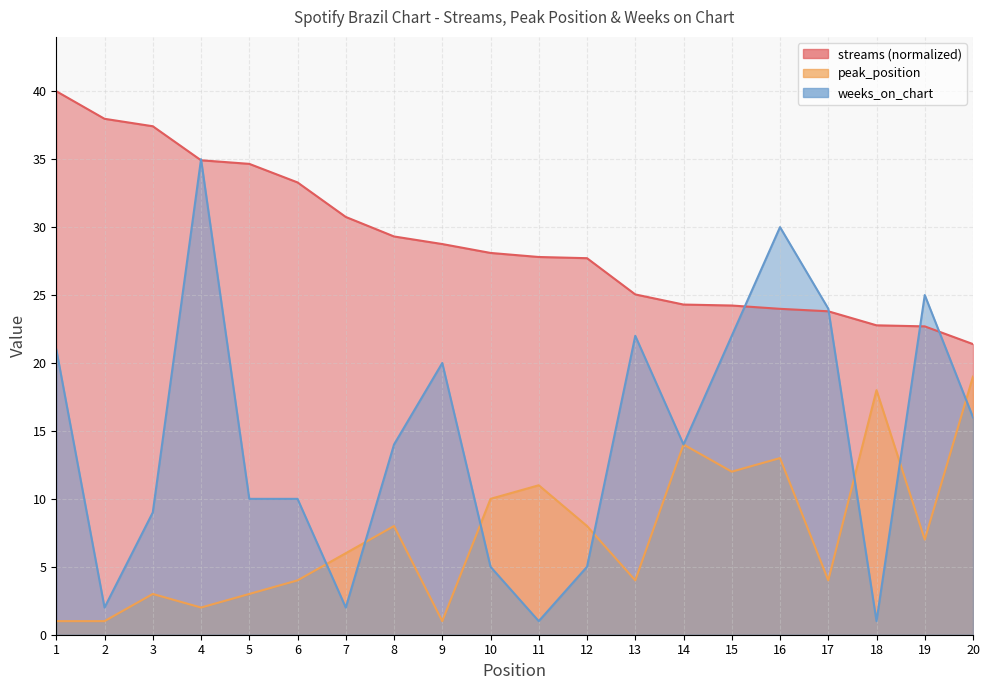

What is the difference between the peak_position values at 2 and 7?

5.0